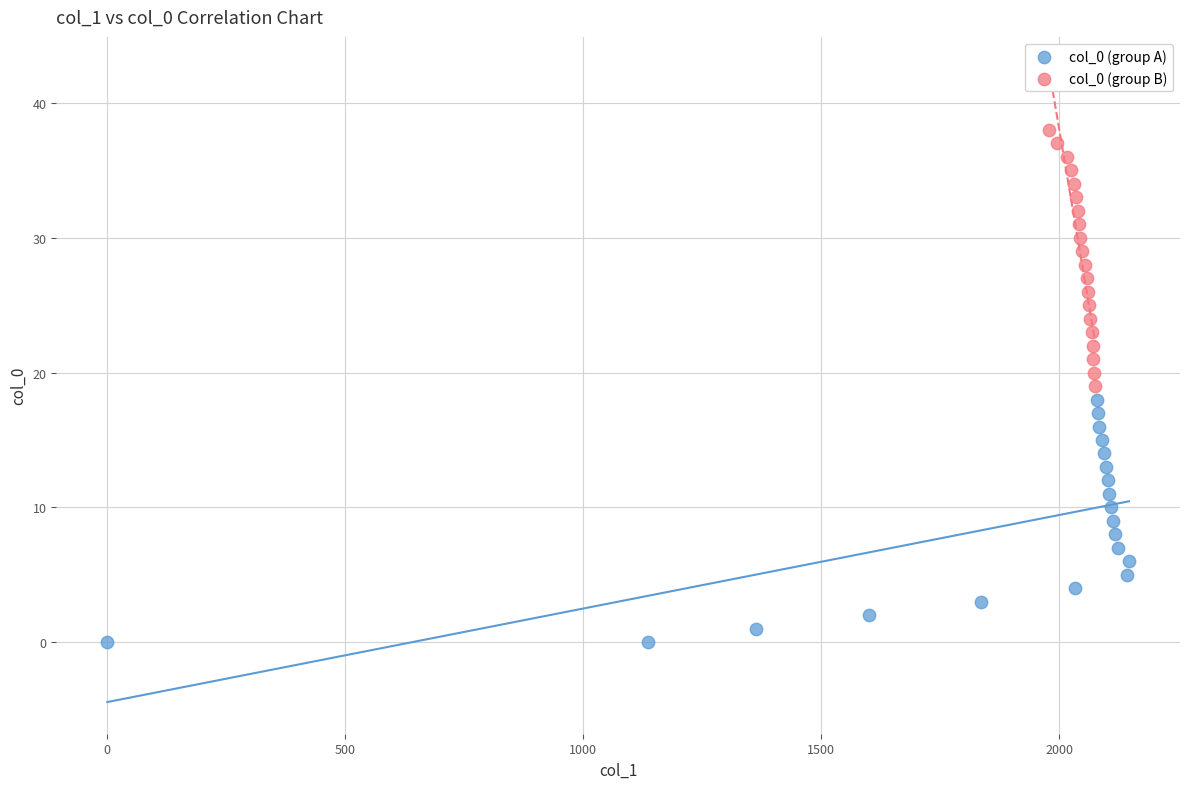

Which series has the largest Y range (max minus min)?

col_0 (group B)